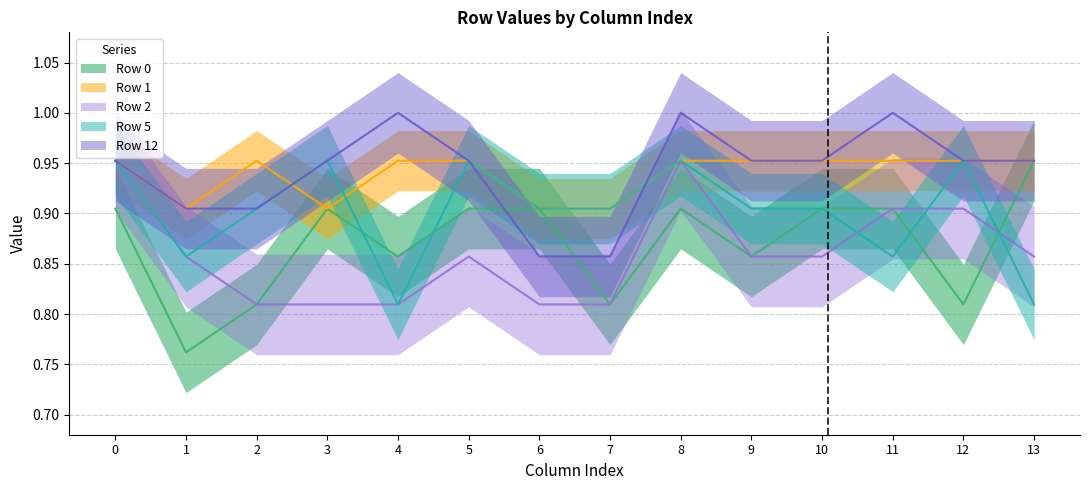

Reading left to right, transcribe all the data shown in this chart.

Row 0: 0.9	0.8	0.8	0.9	0.9	0.9	0.9	0.8	0.9	0.9	0.9	0.9	0.8	1.0
Row 1: 1.0	0.9	1.0	0.9	1.0	1.0	0.9	0.9	1.0	1.0	1.0	1.0	1.0	1.0
Row 2: 1.0	0.9	0.8	0.8	0.8	0.9	0.8	0.8	1.0	0.9	0.9	0.9	0.9	0.9
Row 5: 1.0	0.9	0.9	1.0	0.8	1.0	0.9	0.9	1.0	0.9	0.9	0.9	1.0	0.8
Row 12: 1.0	0.9	0.9	1.0	1.0	1.0	0.9	0.9	1.0	1.0	1.0	1.0	1.0	1.0